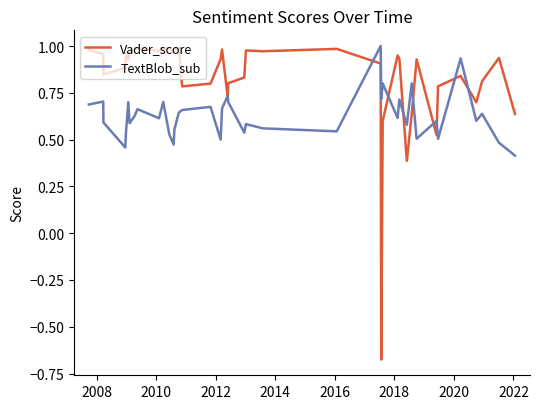

Rank the series by their average value, from lowest to highest.

TextBlob_sub, Vader_score